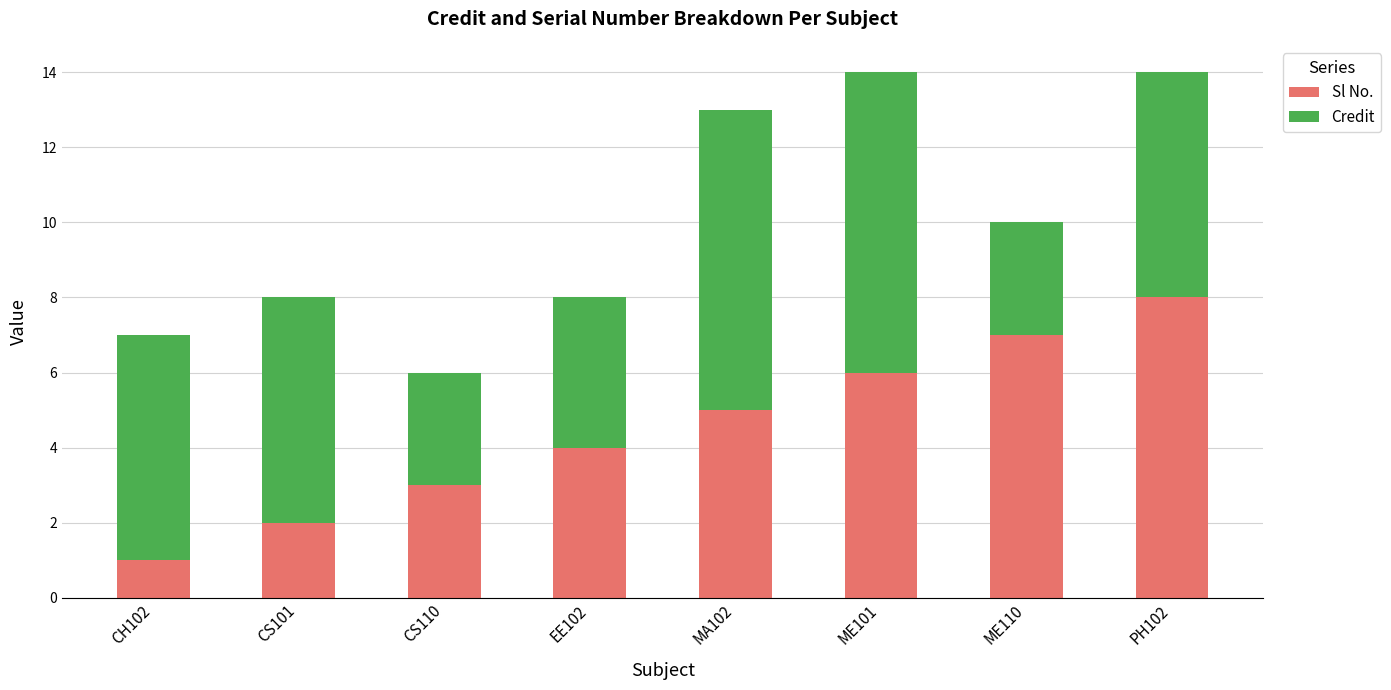

Rank the categories by Sl No. value from highest to lowest.

PH102, ME110, ME101, MA102, EE102, CS110, CS101, CH102